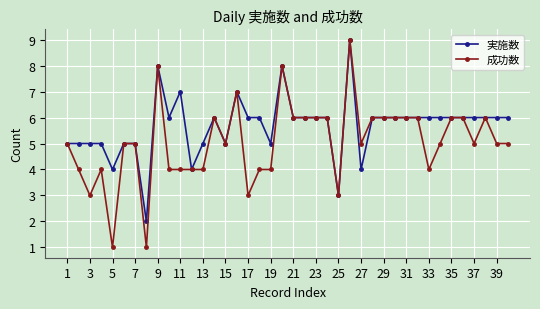

List the series in order of their overall mean, highest first.

実施数, 成功数